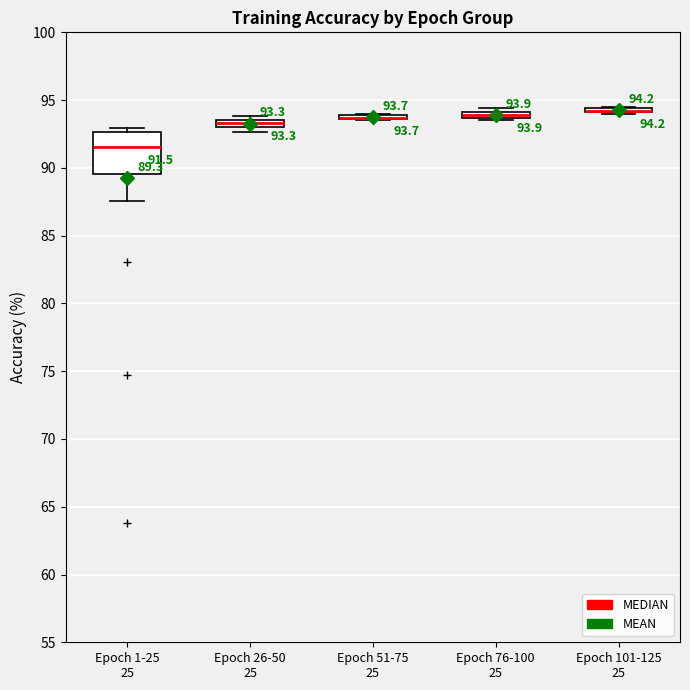

Which box is the tallest, from its lower edge to its upper edge?

Epoch 1-25 25